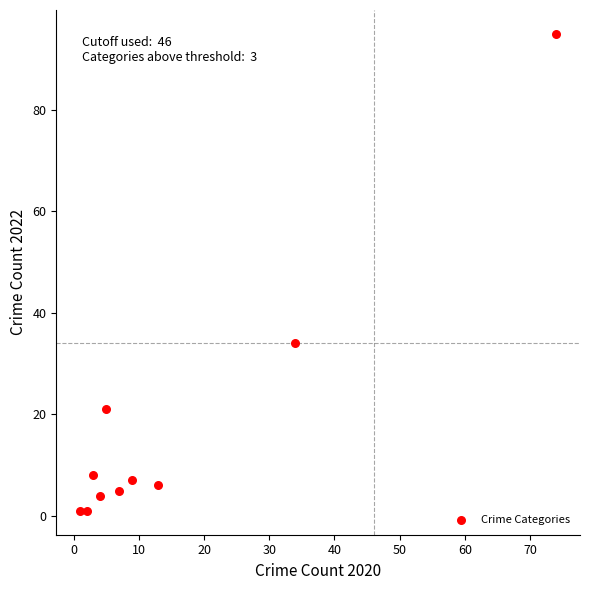

What is the average Y value?

18